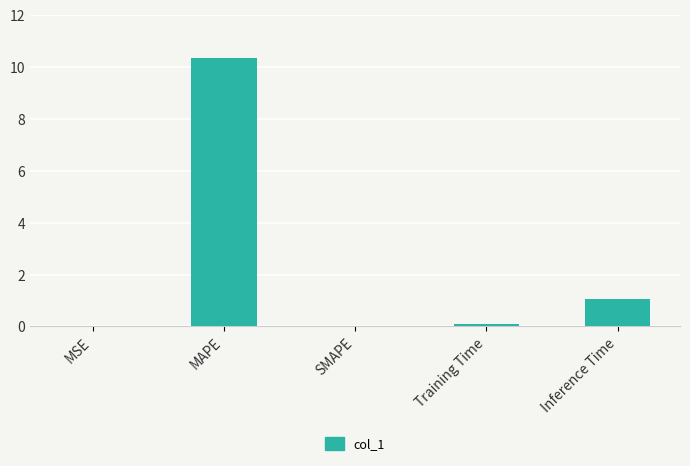

What is the sum of all values?

11.5